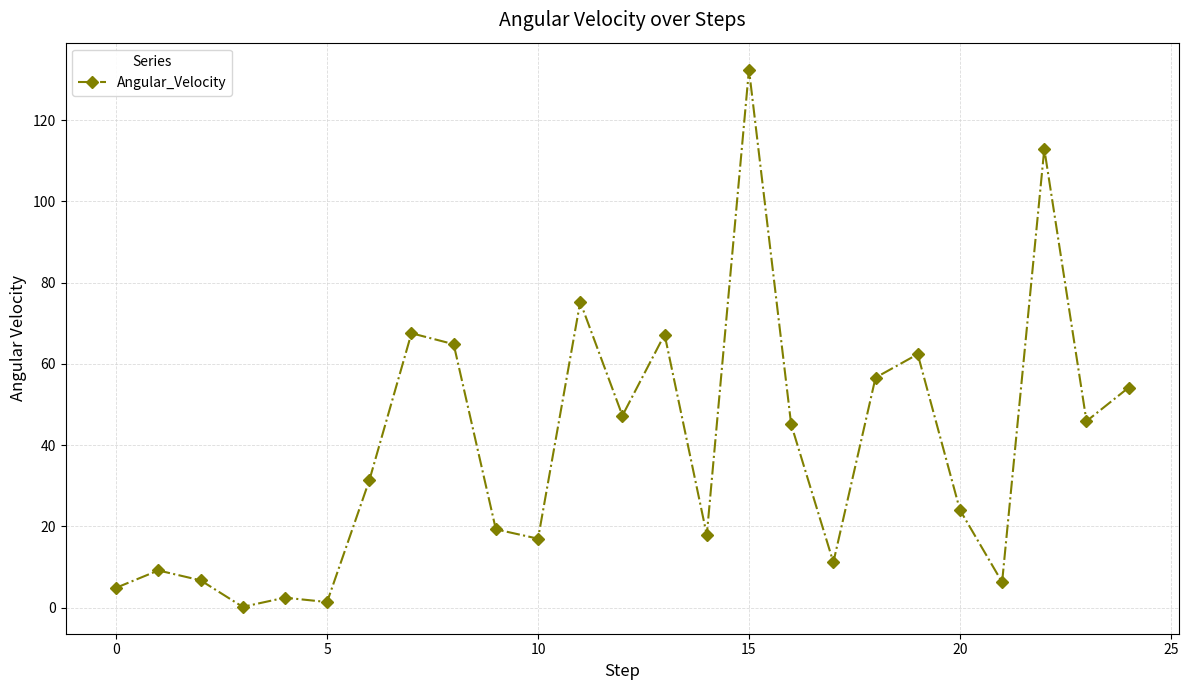

True or false: there are more than 1 points higher than both neighbors.

True